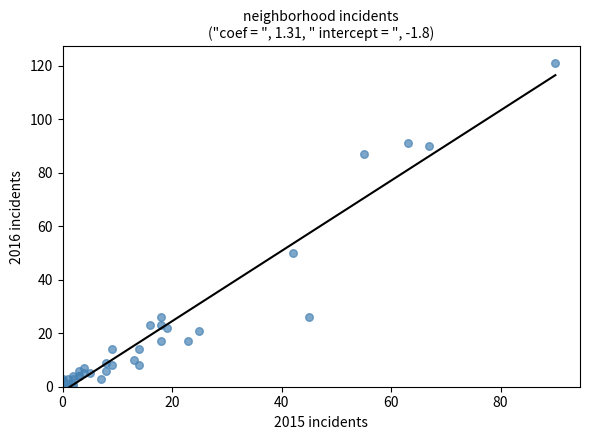

What Y value in the scatter plot is closest to 60?

50